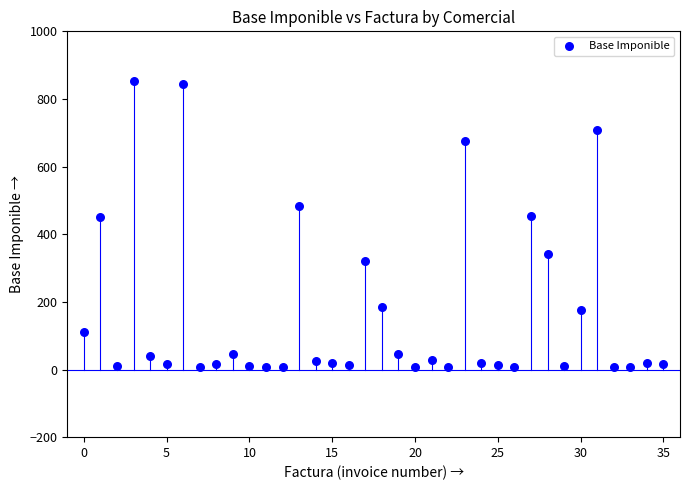

What is the range of Y values (max minus min)?

847